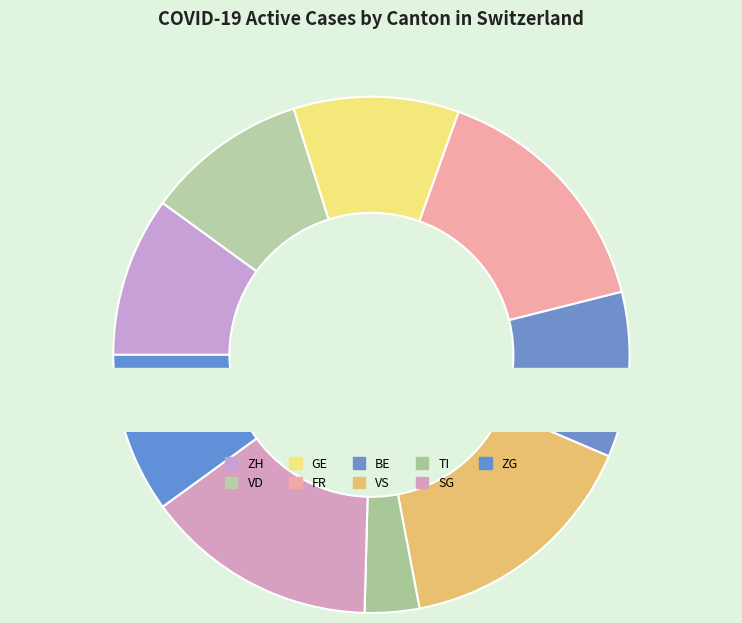

Is there a majority slice in this chart?

No